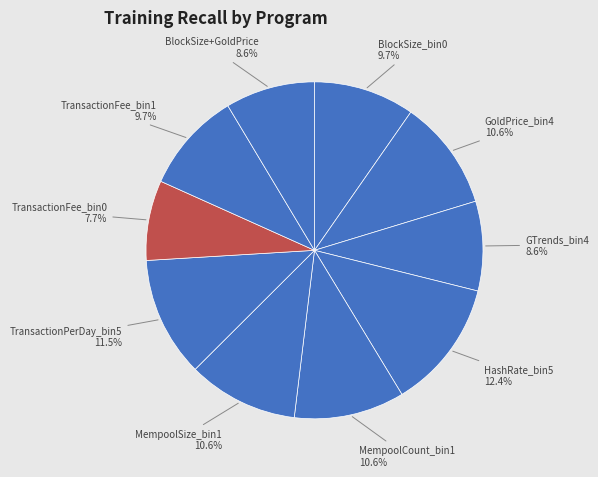

Count the number of slices in the pie.

10